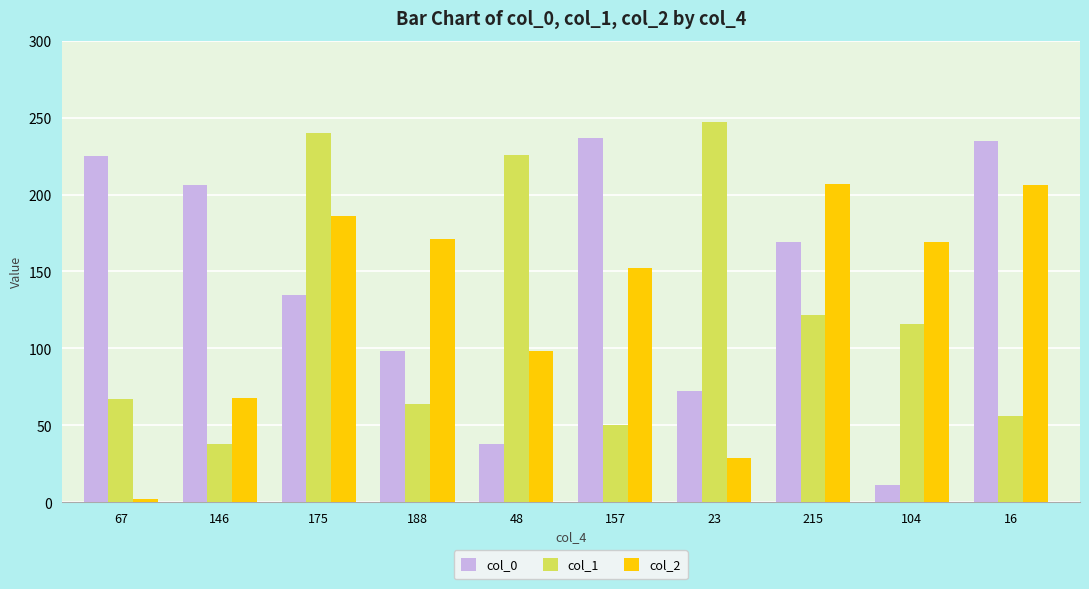

What is the total value across all series at 23?

348